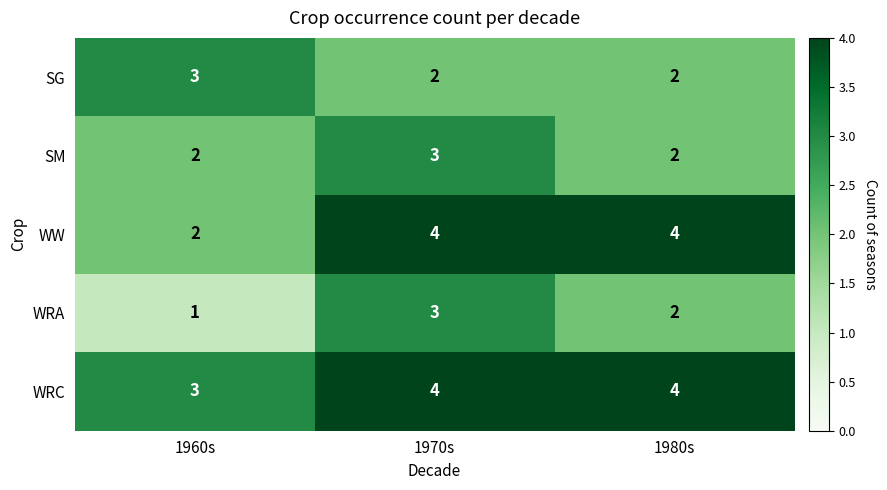

How many WRA values are between 1 and 3?

3